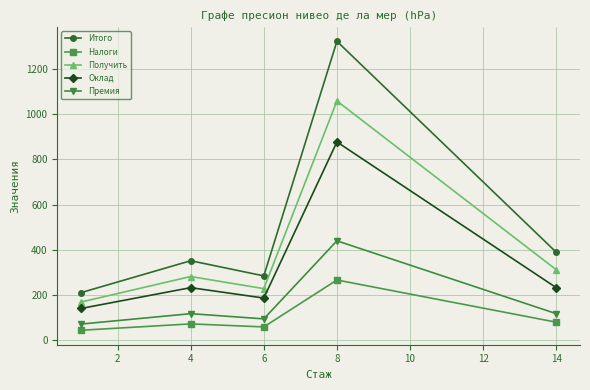

Which series has the largest range (max minus min)?

Итого